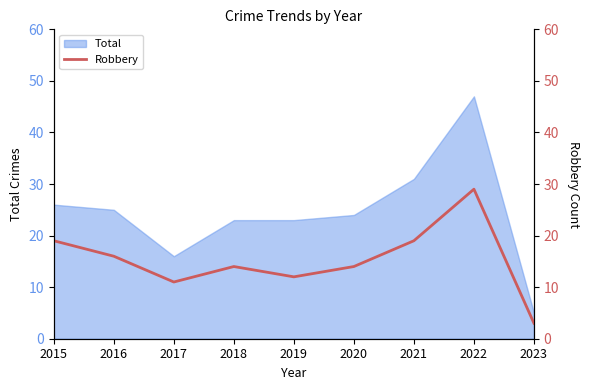

What is the minimum value for Total?

5